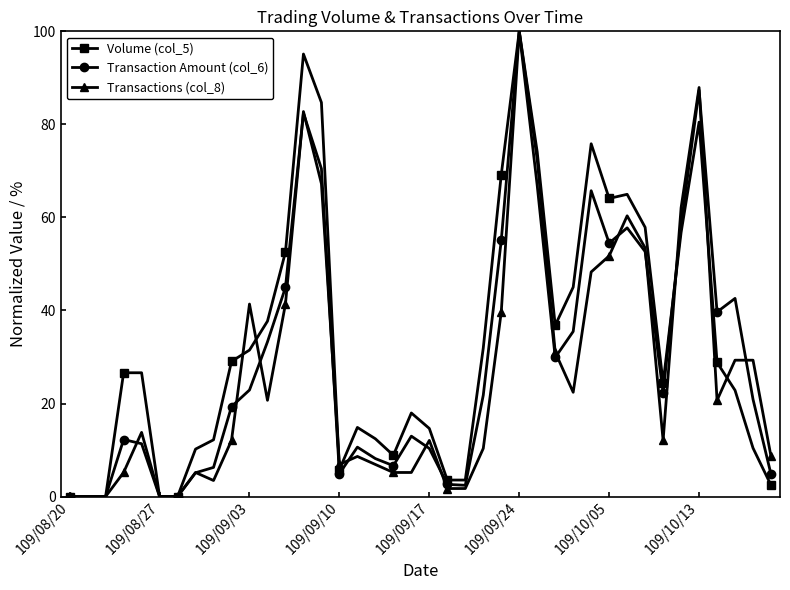

What is the difference between the second highest and second lowest values in the Transaction Amount (col_6) series?

87.4